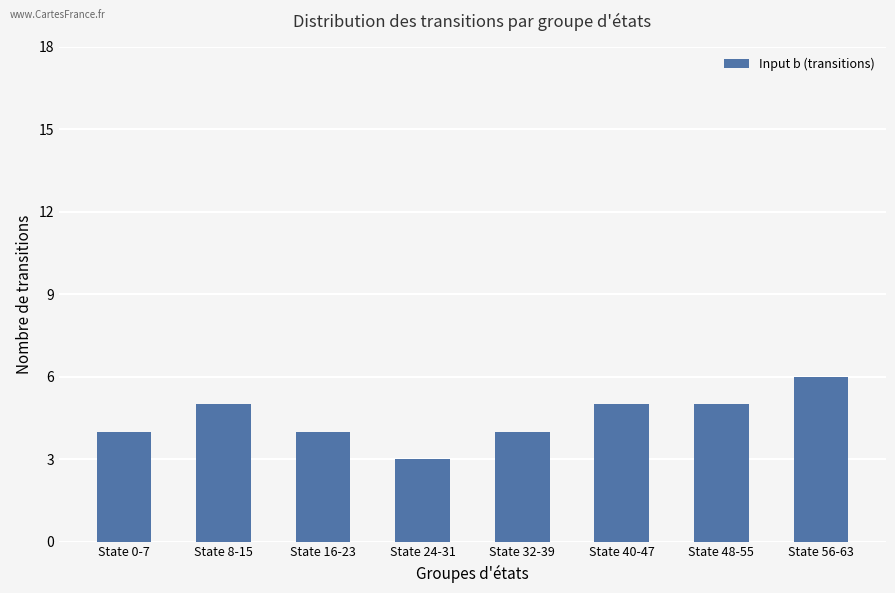

Reading right to left, transcribe all the data shown in this chart.

State 56-63=6	State 48-55=5	State 40-47=5	State 32-39=4	State 24-31=3	State 16-23=4	State 8-15=5	State 0-7=4